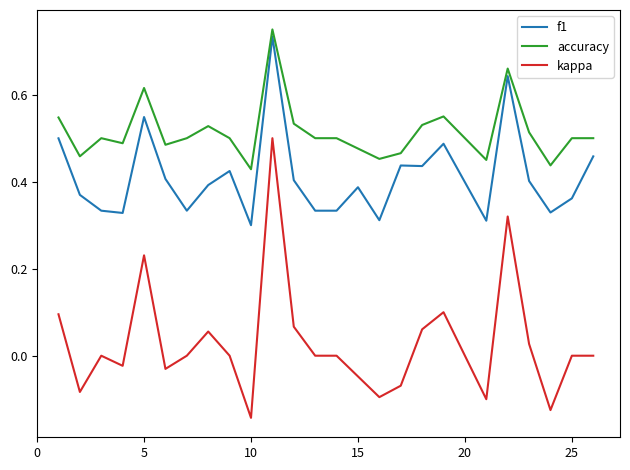

Which series has the widest spread of values?

kappa